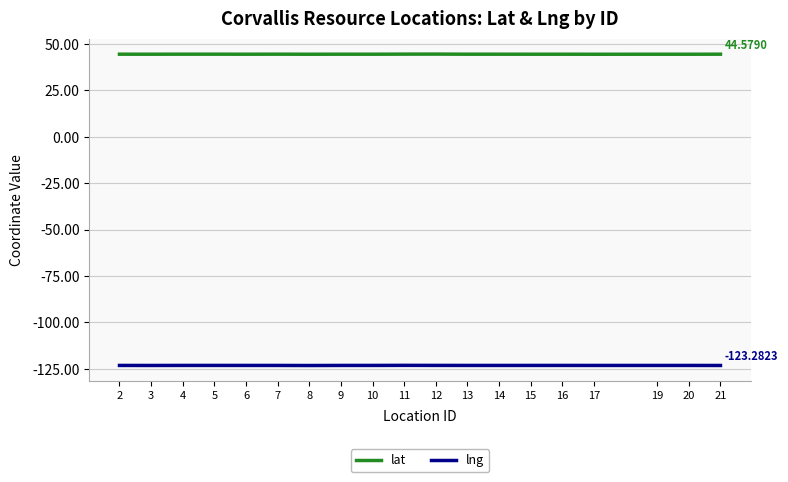

Is the value of lng at 5 greater than the value of lat at 7?

No